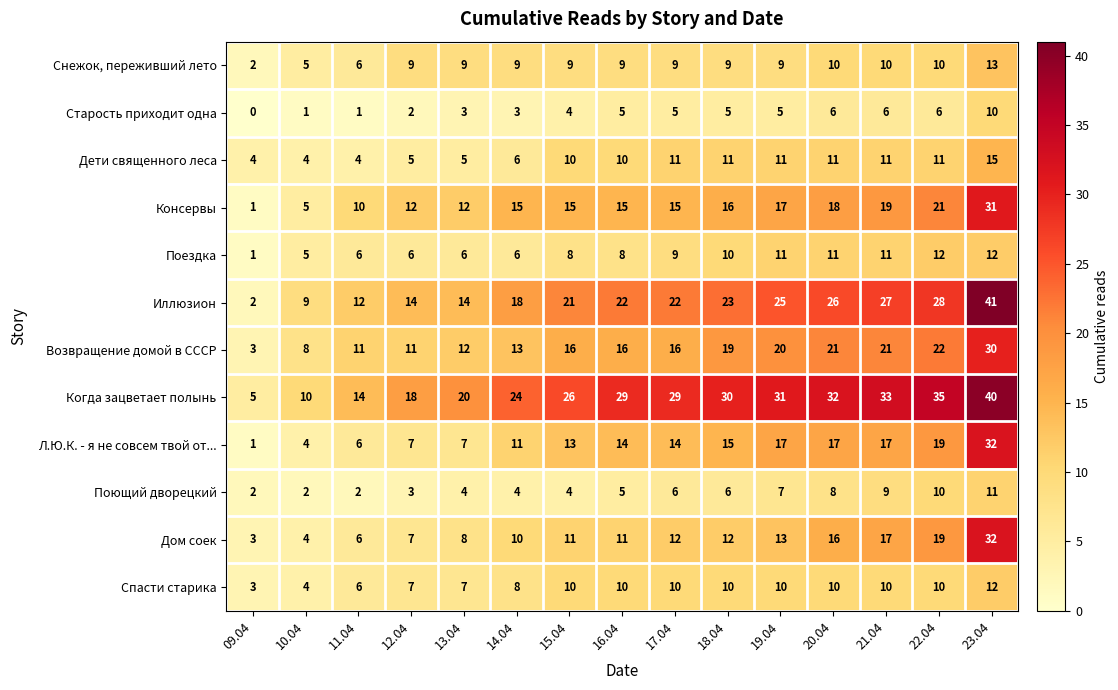

How many data points in Дом соек are less than 11?

6